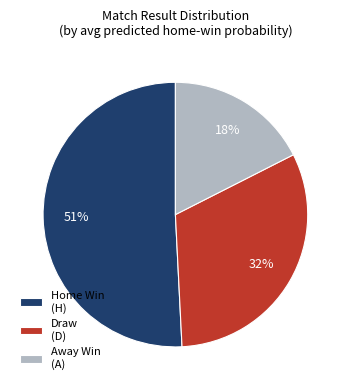

What percentage is the Draw (D) slice, to the nearest percent?

32%